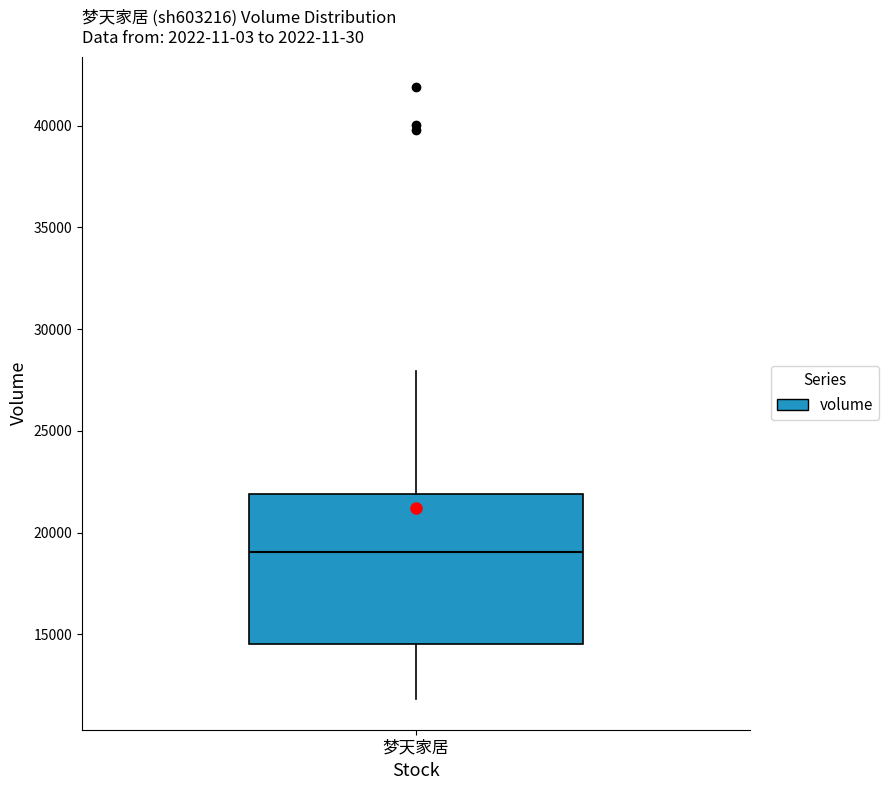

Read this box plot against the y-axis: the position of the median line, the range covered by the box, and the ends of both whiskers. The values are not printed on the chart, so give them approximately, as read against the axis.

median 19000, box 14500 to 22000, whiskers 12000 to 28000